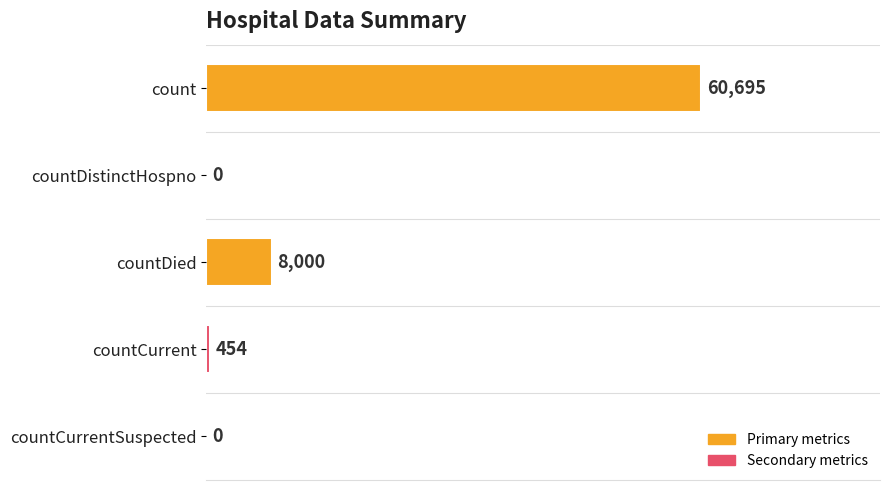

The value at countCurrentSuspected is 0. True or false?

True